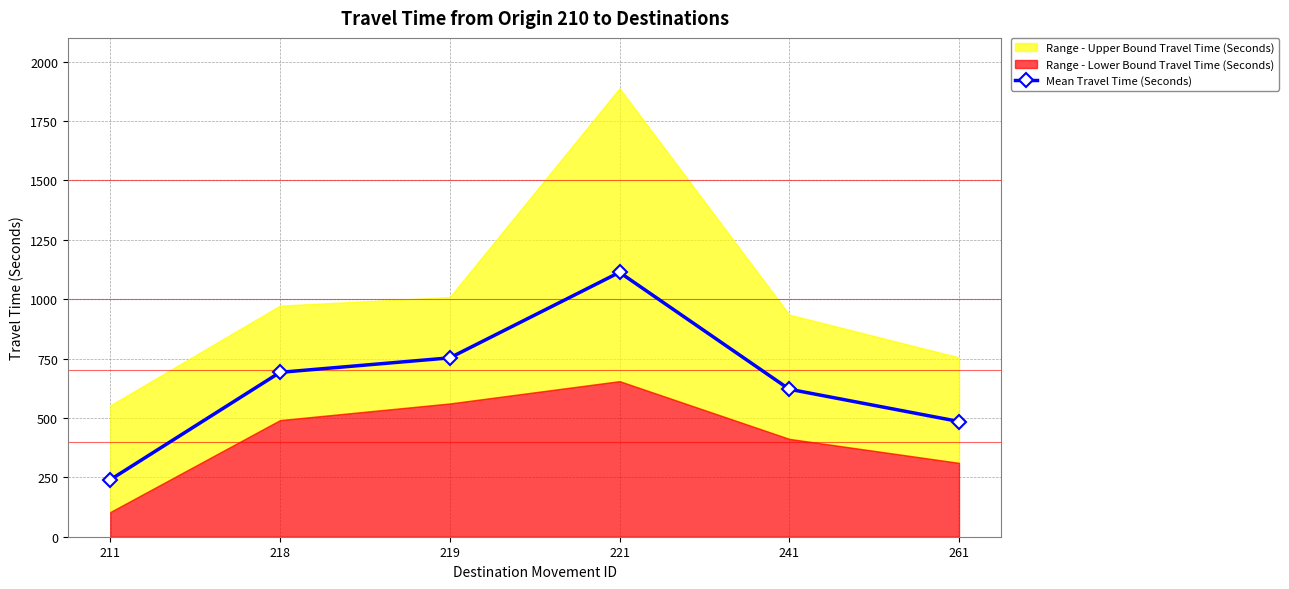

List the labels in order of value, largest first.

221, 219, 218, 241, 261, 211